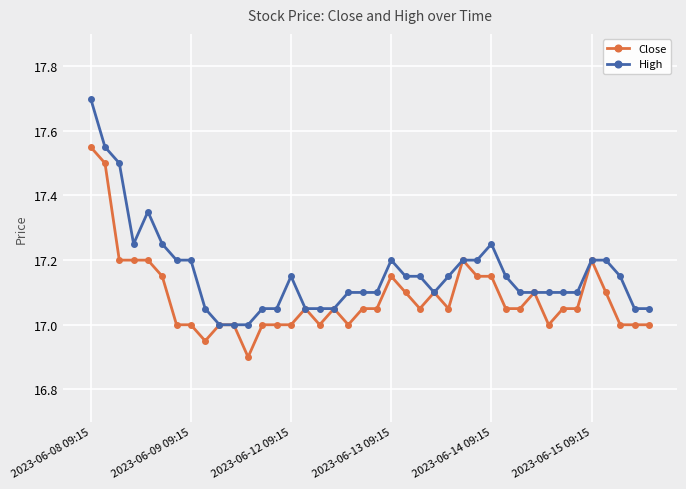

What is the highest value of the High series?

17.7